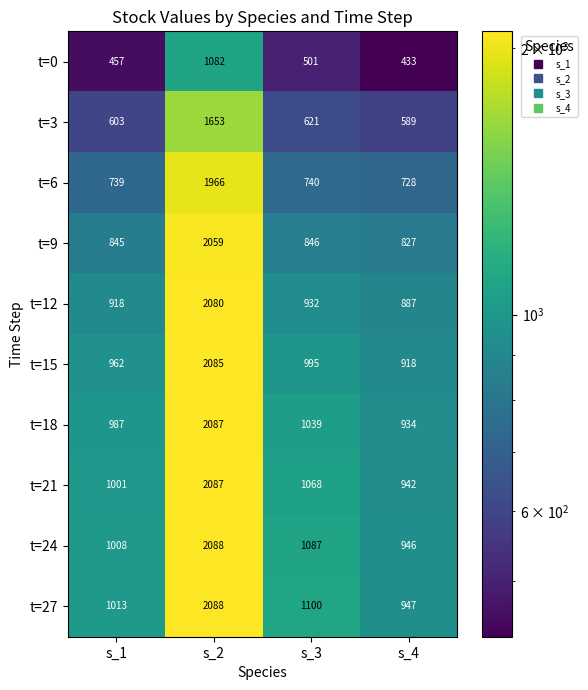

At which category does the chart reach its minimum across all series?

s_4